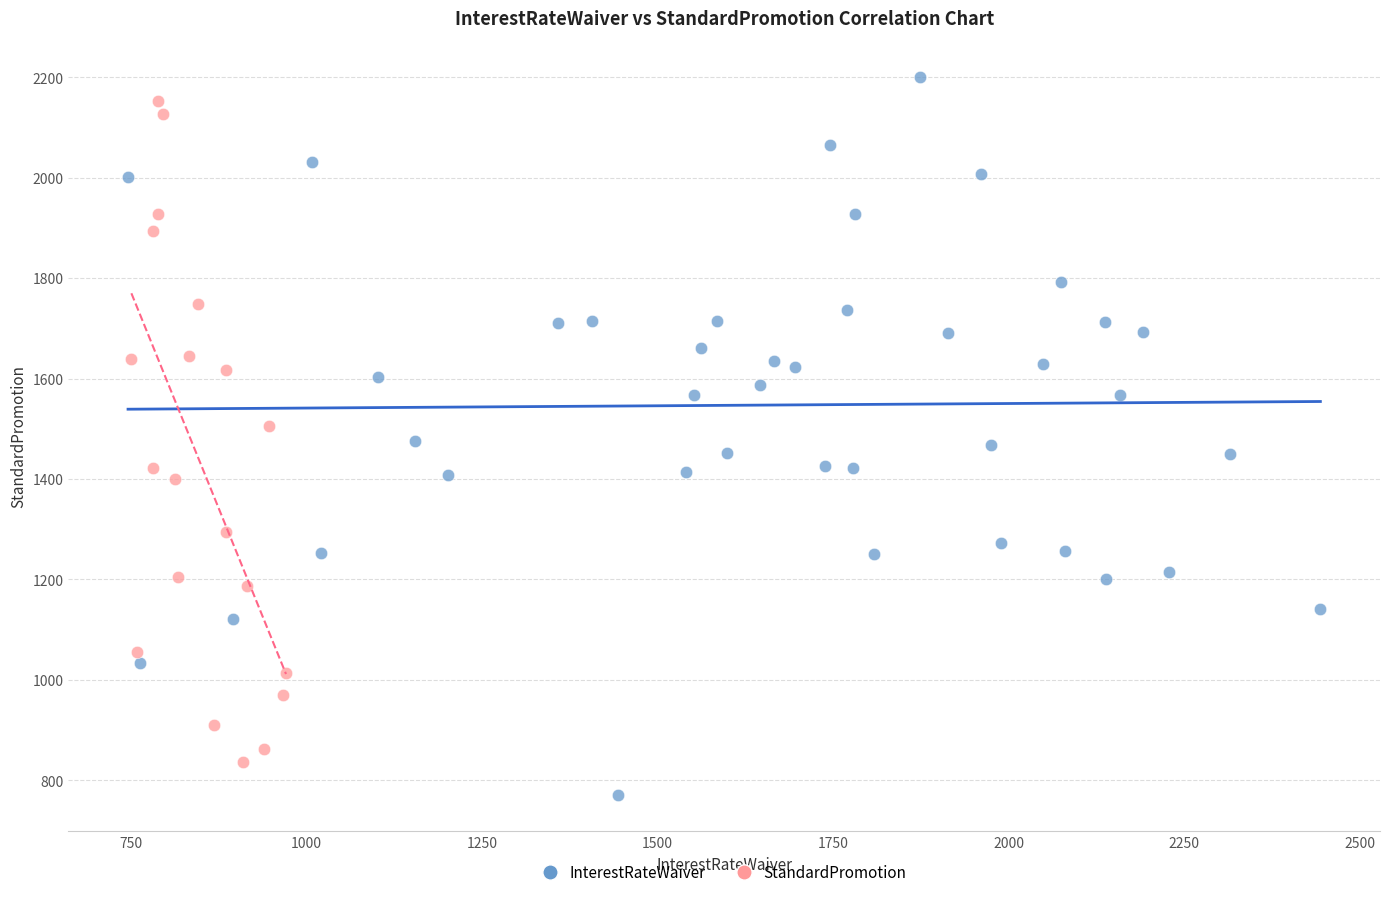

Which series has the widest spread of Y values?

InterestRateWaiver